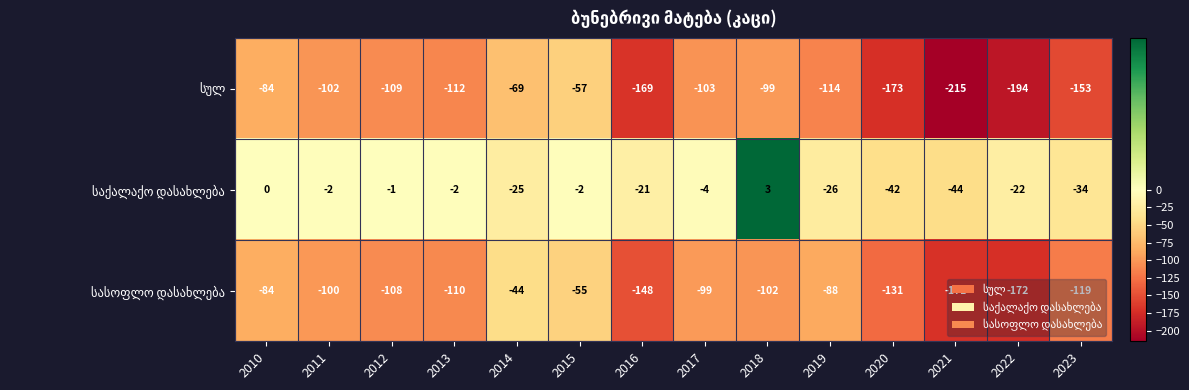

What is the difference between the highest and lowest values at 2021?

171